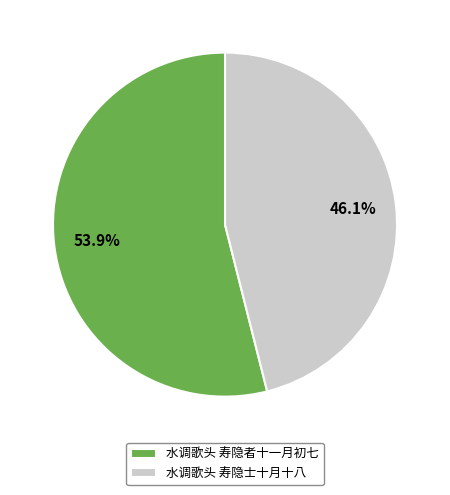

Is there a majority slice in this chart?

Yes